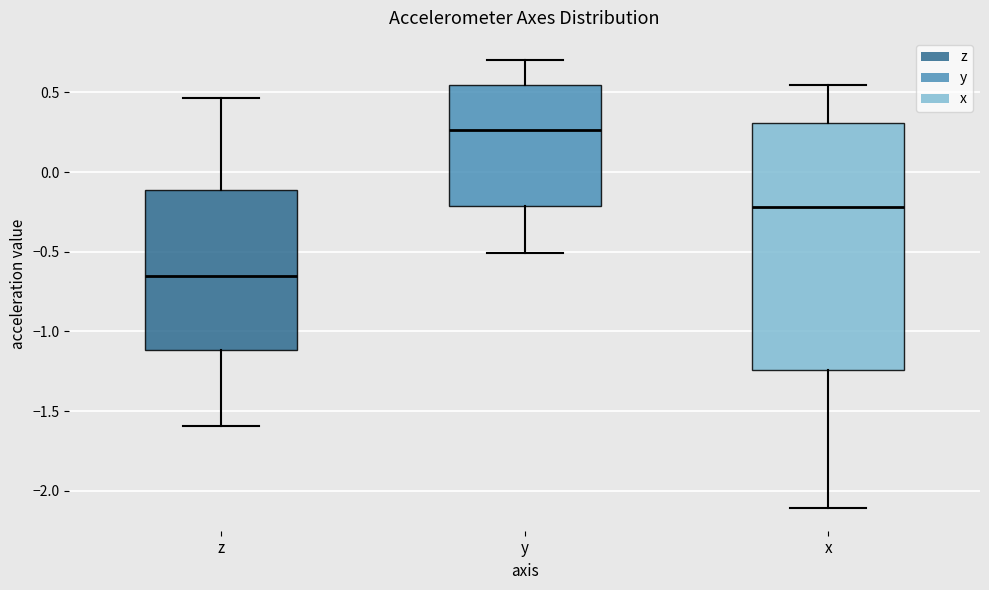

Which box has the highest median line?

y